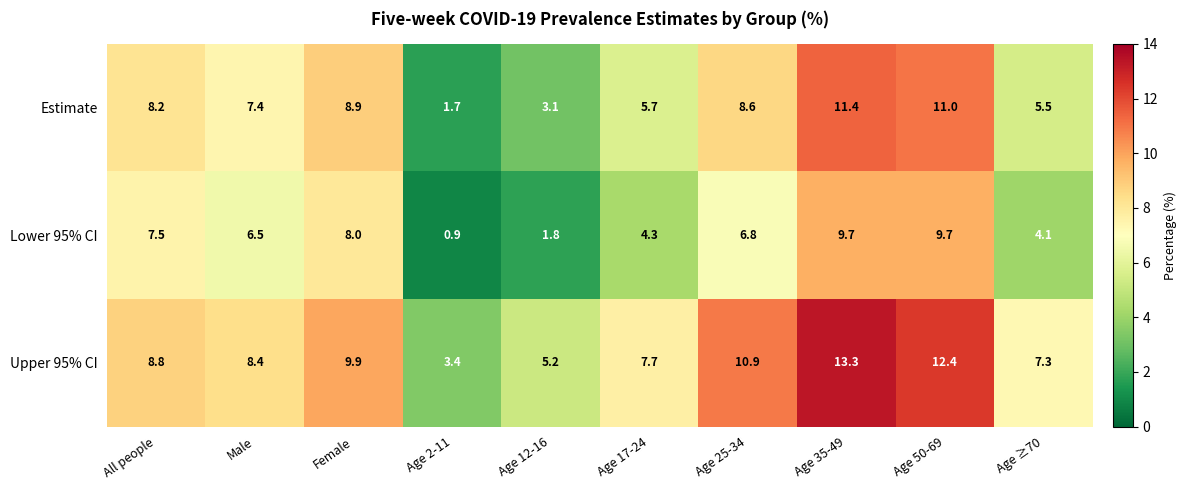

Reading right to left, extract all data points from this chart.

Estimate: 5.5	11.0	11.4	8.6	5.7	3.1	1.7	8.9	7.4	8.2
Lower 95% CI: 4.1	9.7	9.7	6.8	4.3	1.8	0.9	8.0	6.5	7.5
Upper 95% CI: 7.3	12.4	13.3	10.9	7.7	5.2	3.4	9.9	8.4	8.8